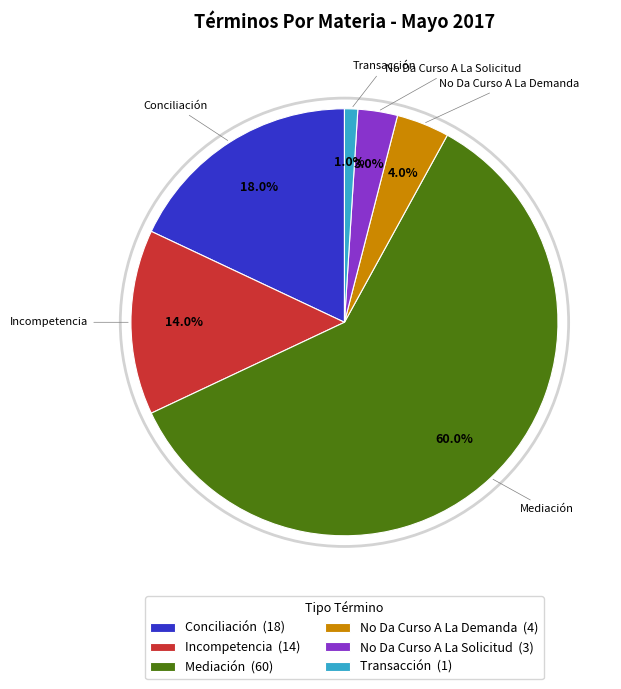

How many slices are in this pie chart?

6